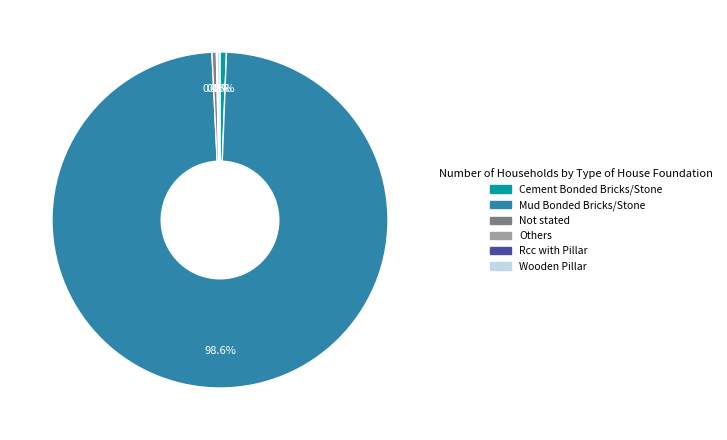

Which category has the biggest portion of the pie?

Mud Bonded Bricks/Stone